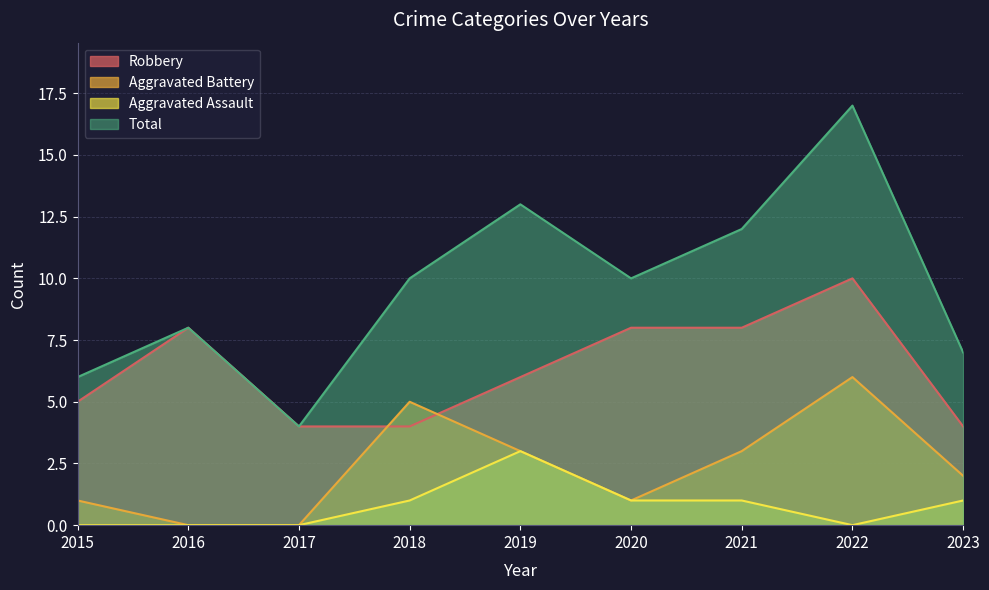

What are all the series names shown in the legend?

Robbery, Aggravated Battery, Aggravated Assault, Total